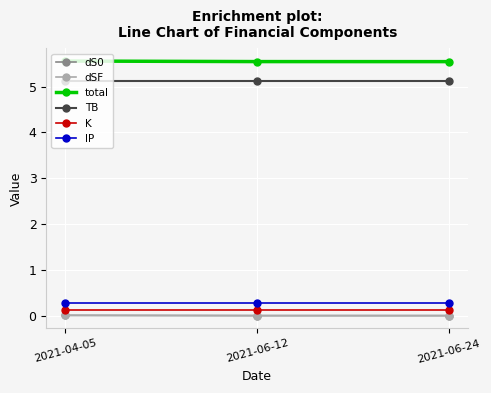

How many lines are shown in the chart?

6